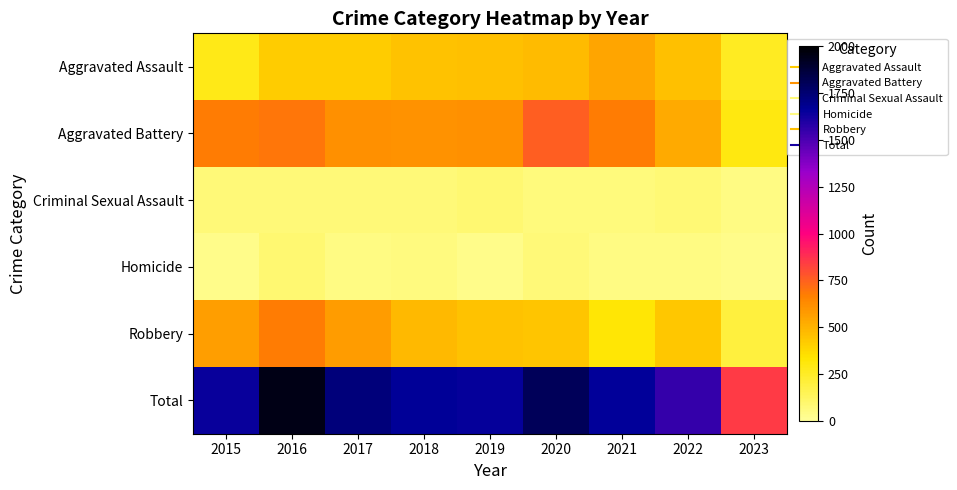

Which series has the largest range (max minus min)?

Total